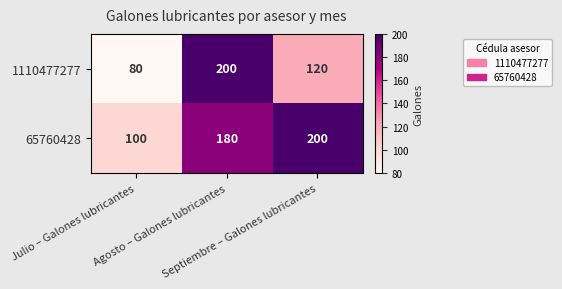

What is the greatest value displayed?

200